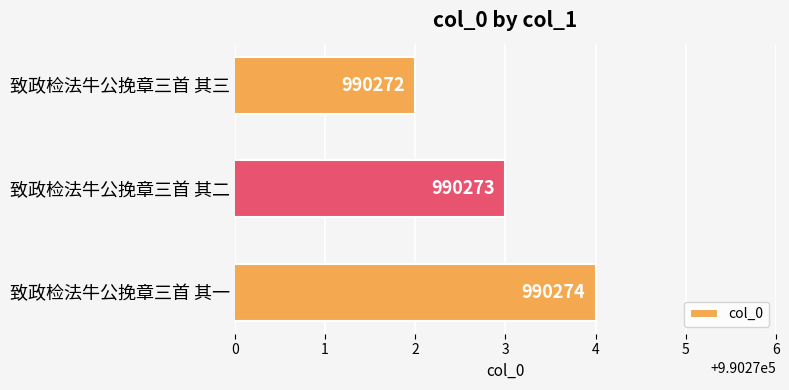

Rank the categories by value from lowest to highest.

致政检法牛公挽章三首 其三, 致政检法牛公挽章三首 其二, 致政检法牛公挽章三首 其一